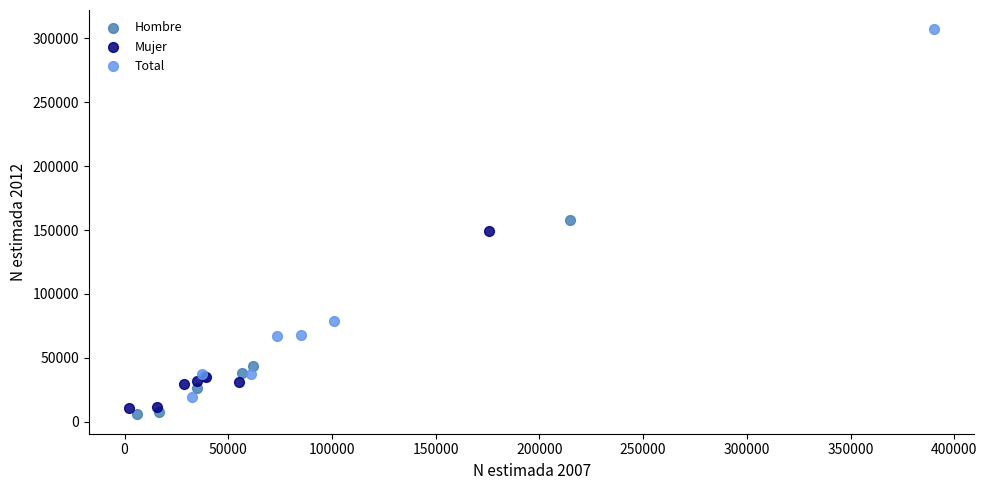

Which series contains the highest Y value?

Total